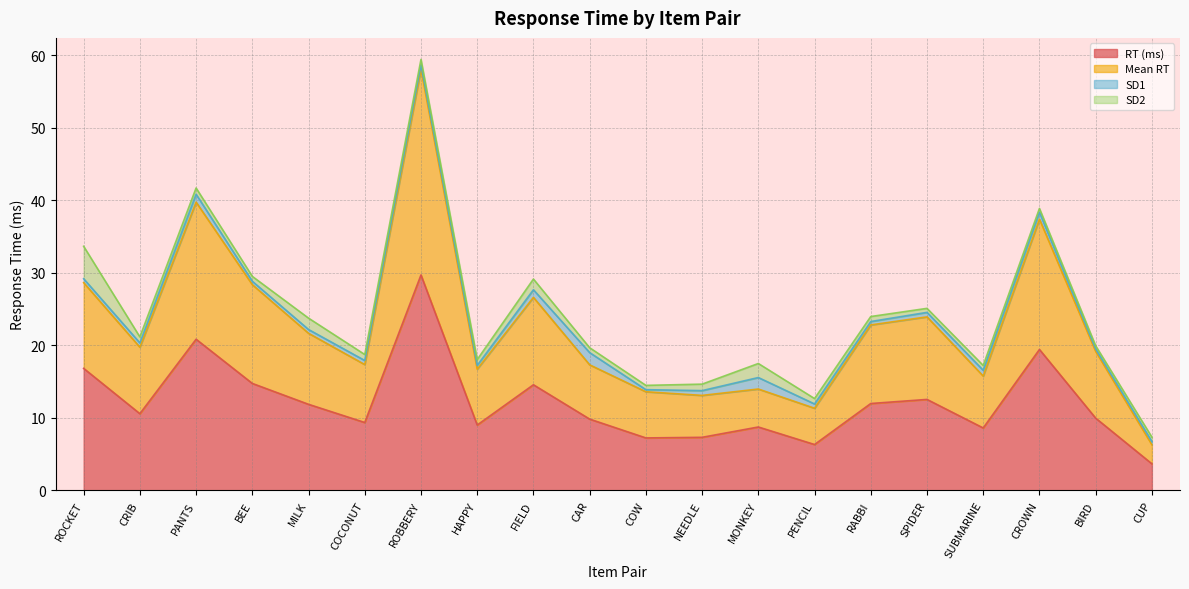

Between MILK and CAR, which series saw the biggest shift?

Mean RT